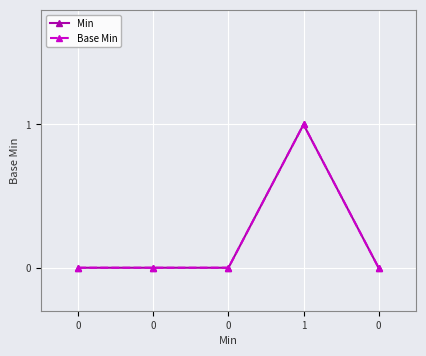

What is the difference between the maximum and minimum values in the Min series?

1